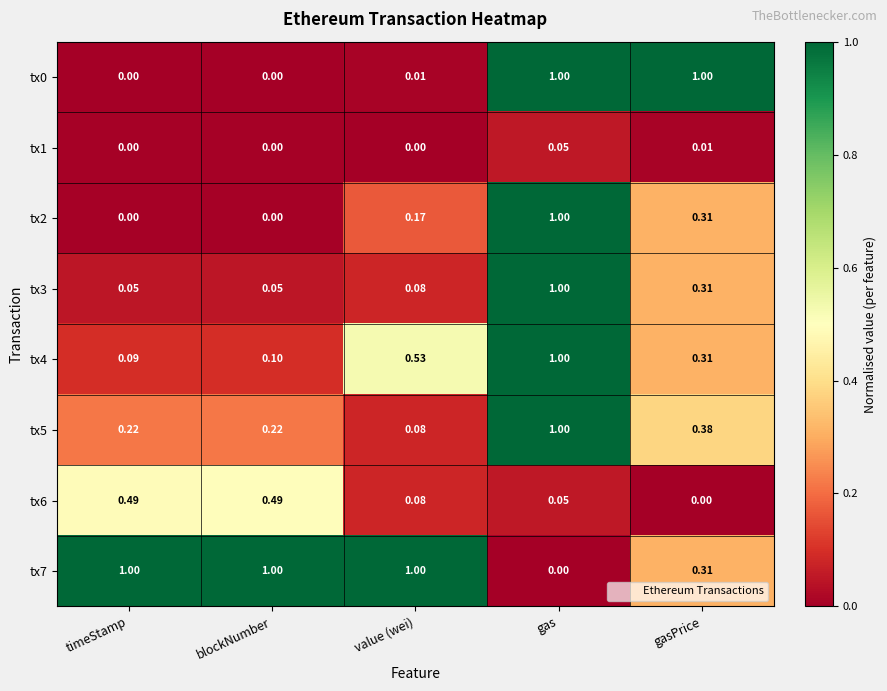

What is the spread (max minus min) of values at gasPrice?

1.0